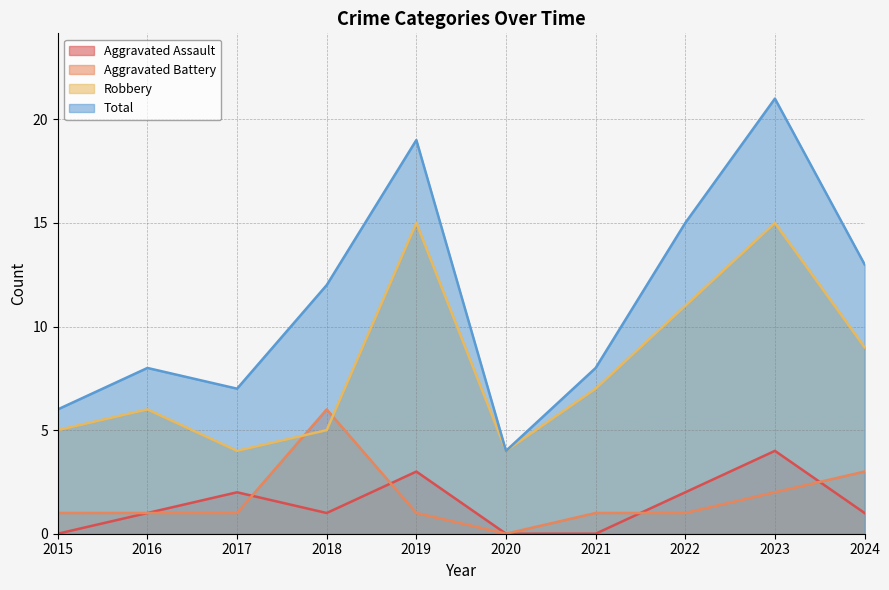

Which category has the highest value in the Robbery series?

2019